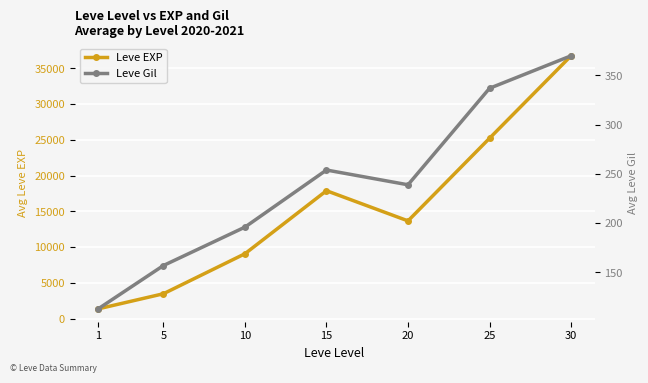

Rank the categories by Leve Gil value from lowest to highest.

1, 5, 10, 20, 15, 25, 30